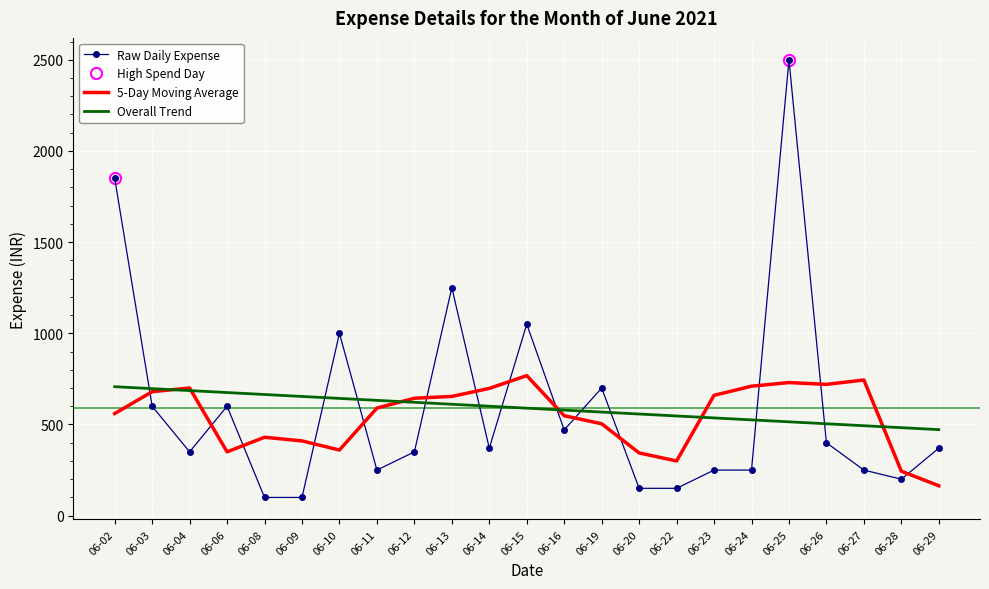

At which category is the sum across all series the highest?

06-25